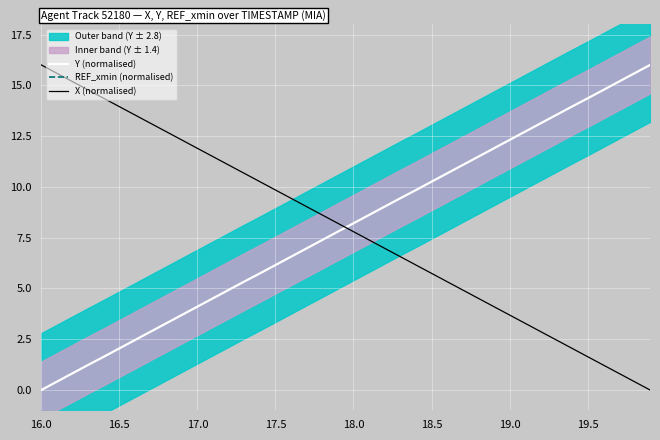

At how many categories does at least one series exceed 14?

10